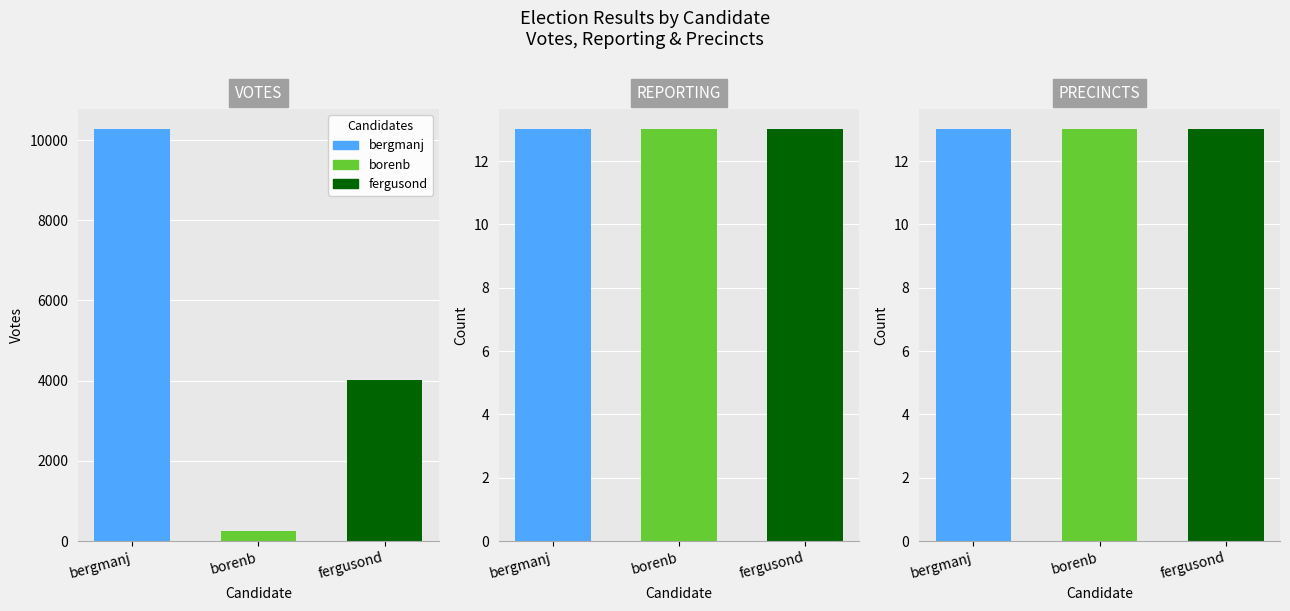

What is the label of the 2nd bar from the right?

borenb